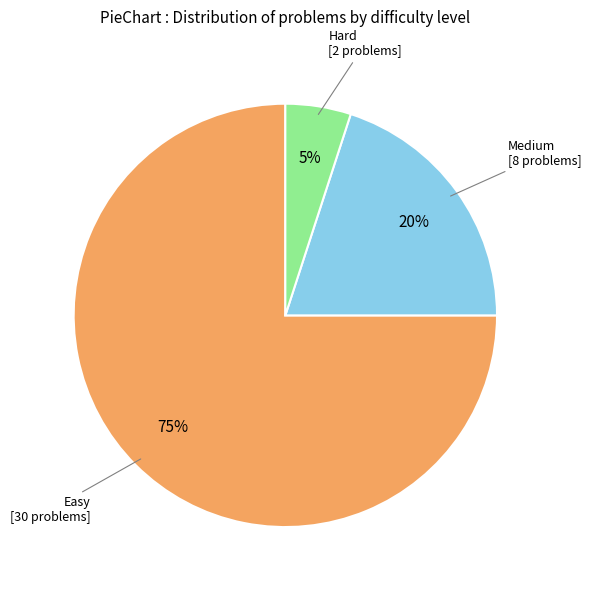

Is the sum of Medium and Hard greater than half?

No